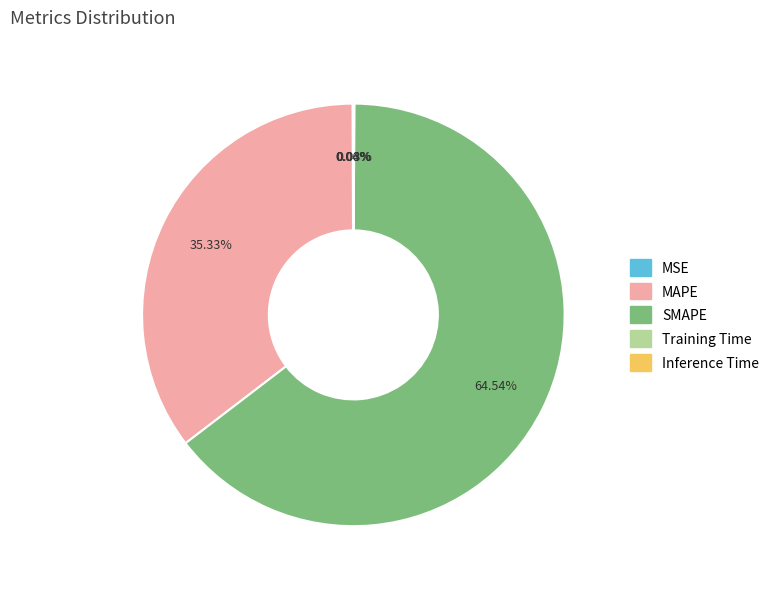

Which category has the biggest portion of the pie?

SMAPE